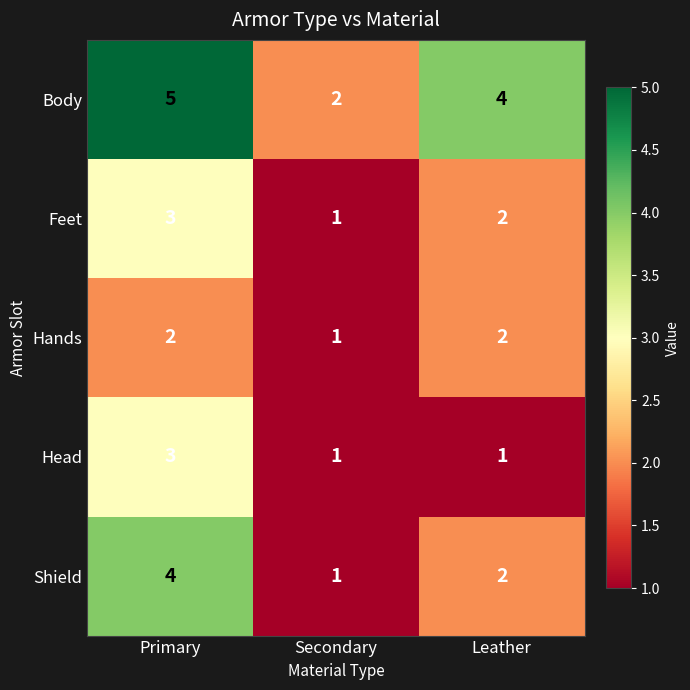

What is the total value across all series at Primary?

17